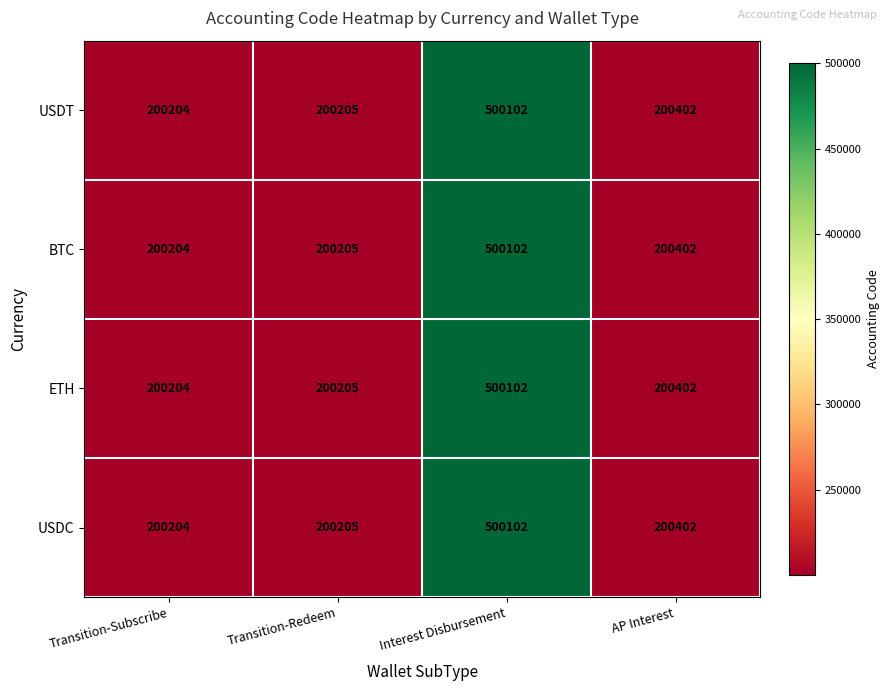

At how many categories does at least one series exceed 430591?

1